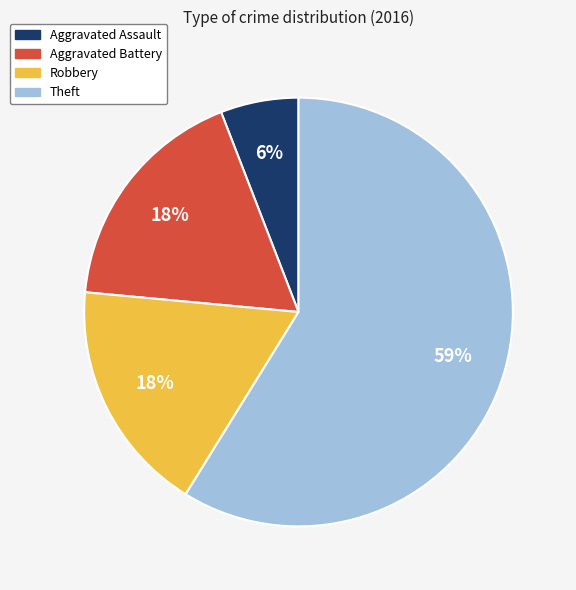

To the nearest percent, what is the combined percentage of Aggravated Battery and Aggravated Assault?

24%